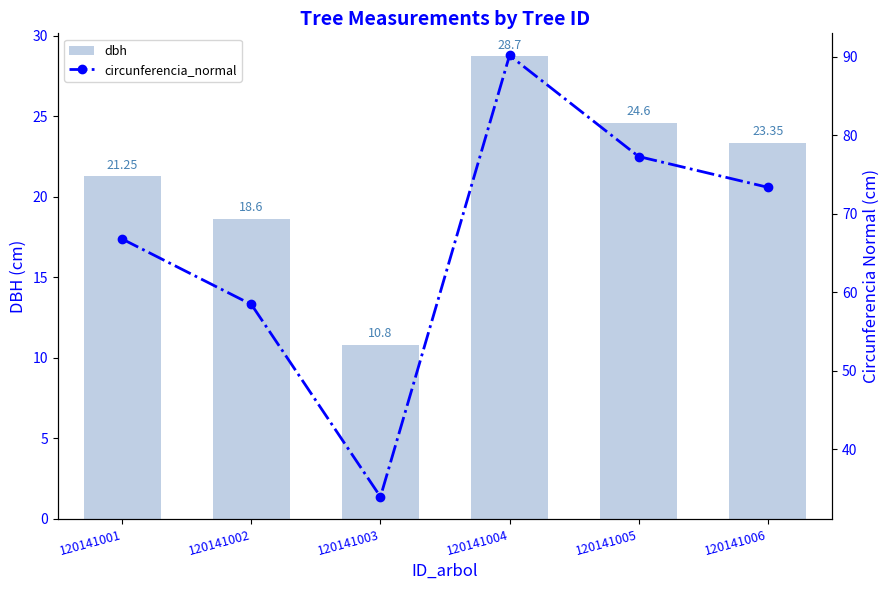

What is the value of the circunferencia_normal bar at the 1st from the left?

66.8